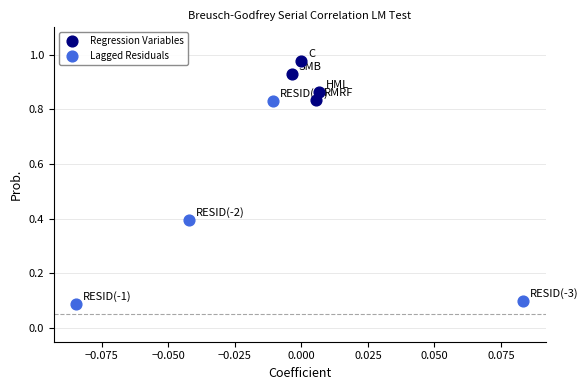

Which series has the largest Y range (max minus min)?

Lagged Residuals